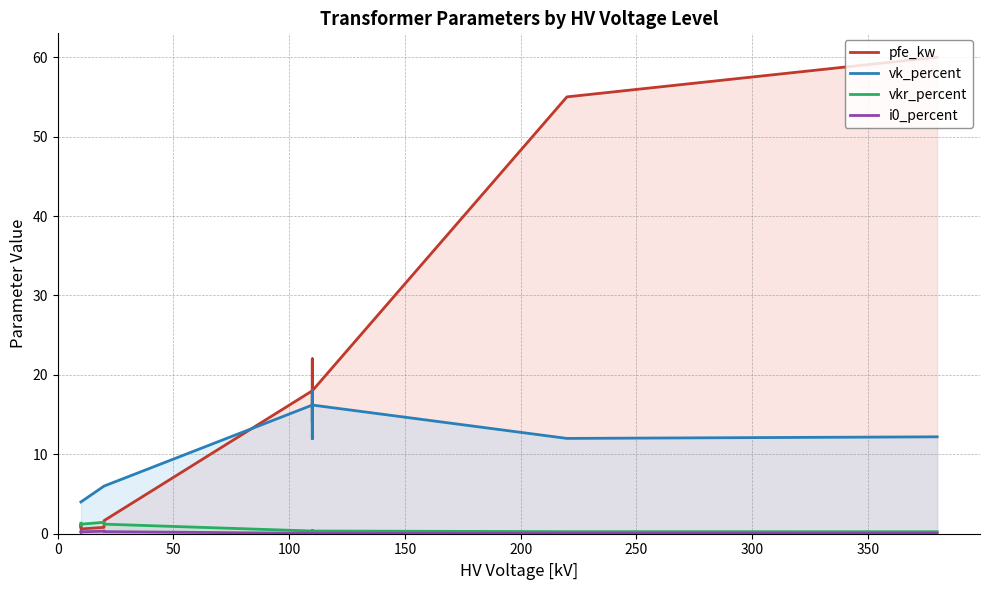

True or false: i0_percent and pfe_kw cross at least once.

False